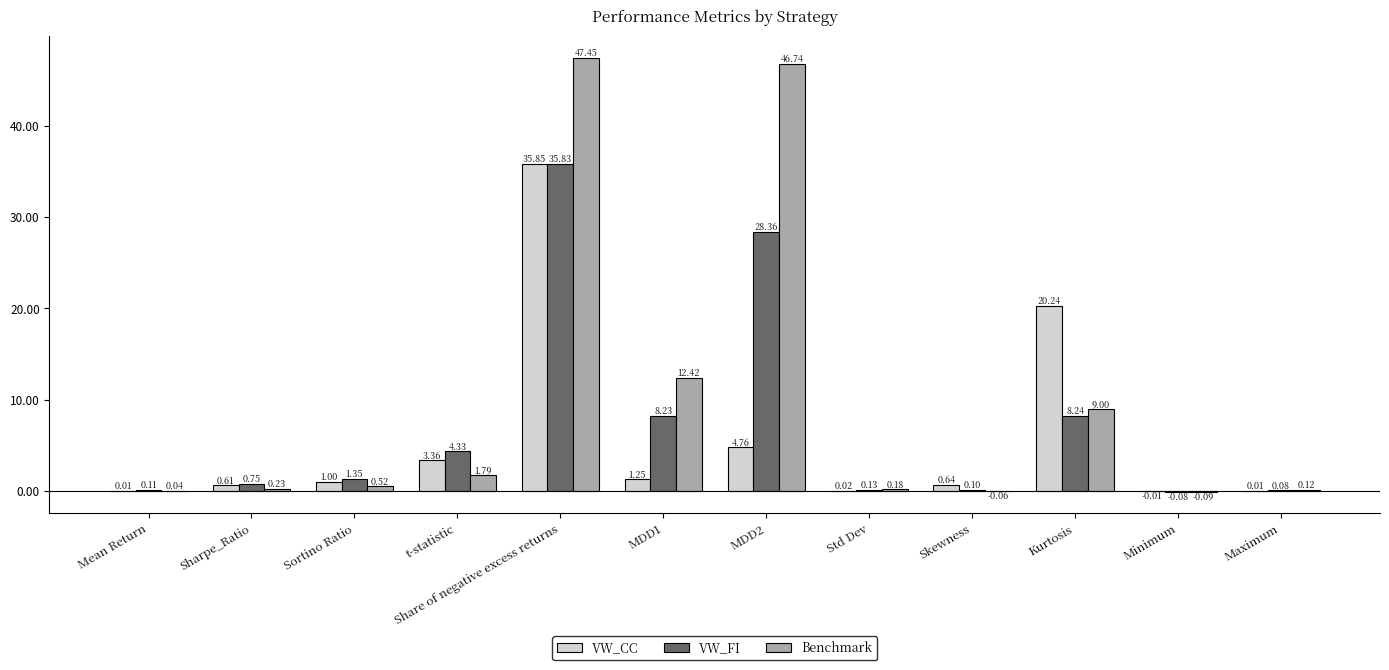

How many data points does each series have?

12